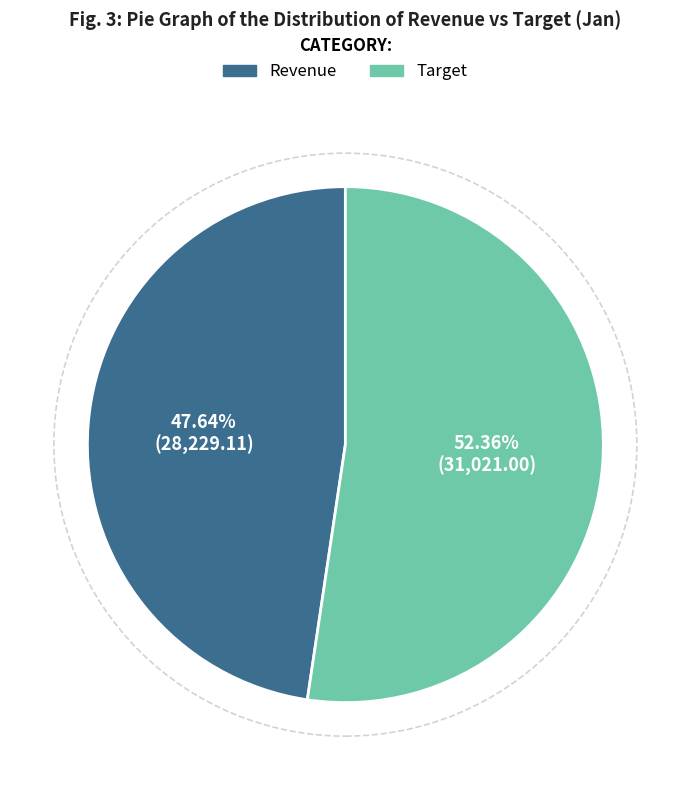

To the nearest percent, what percentage of the pie is Revenue?

48%